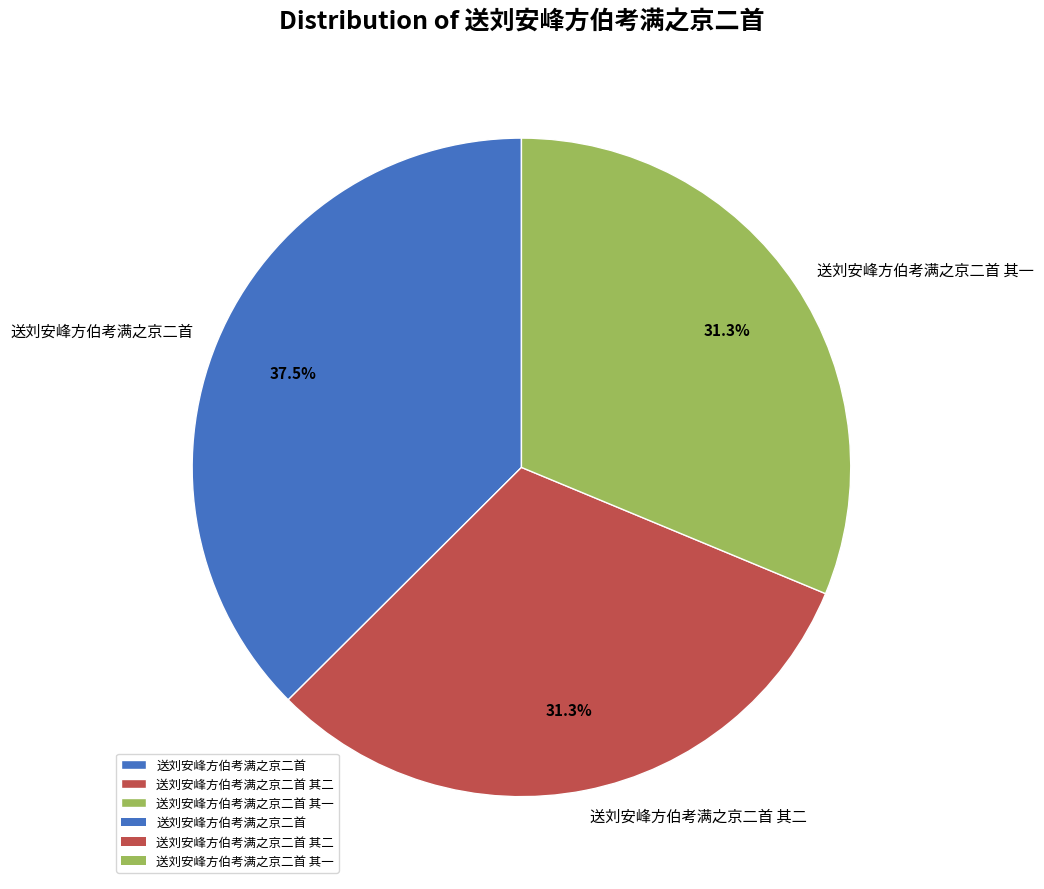

Which category has the biggest portion of the pie?

送刘安峰方伯考满之京二首